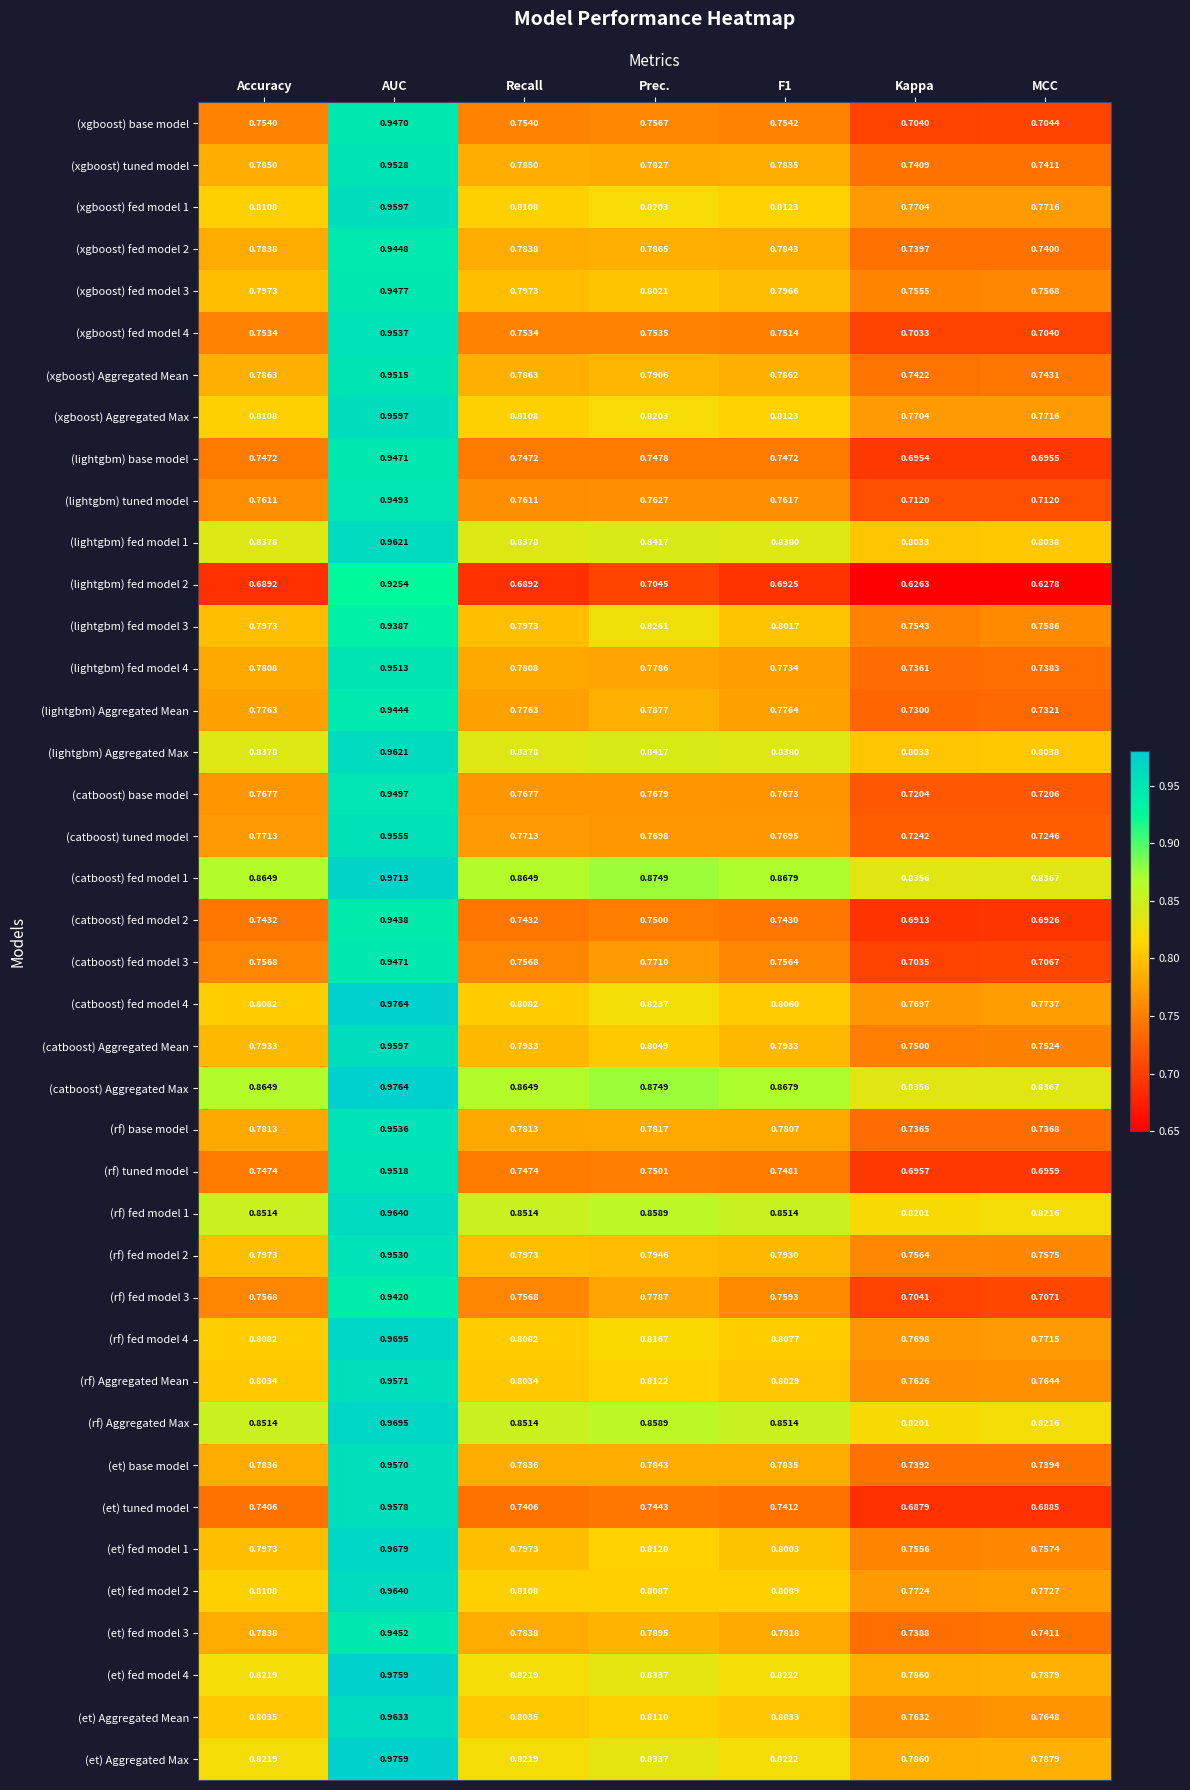

Which category has the highest value in the (catboost) Aggregated Max series?

AUC